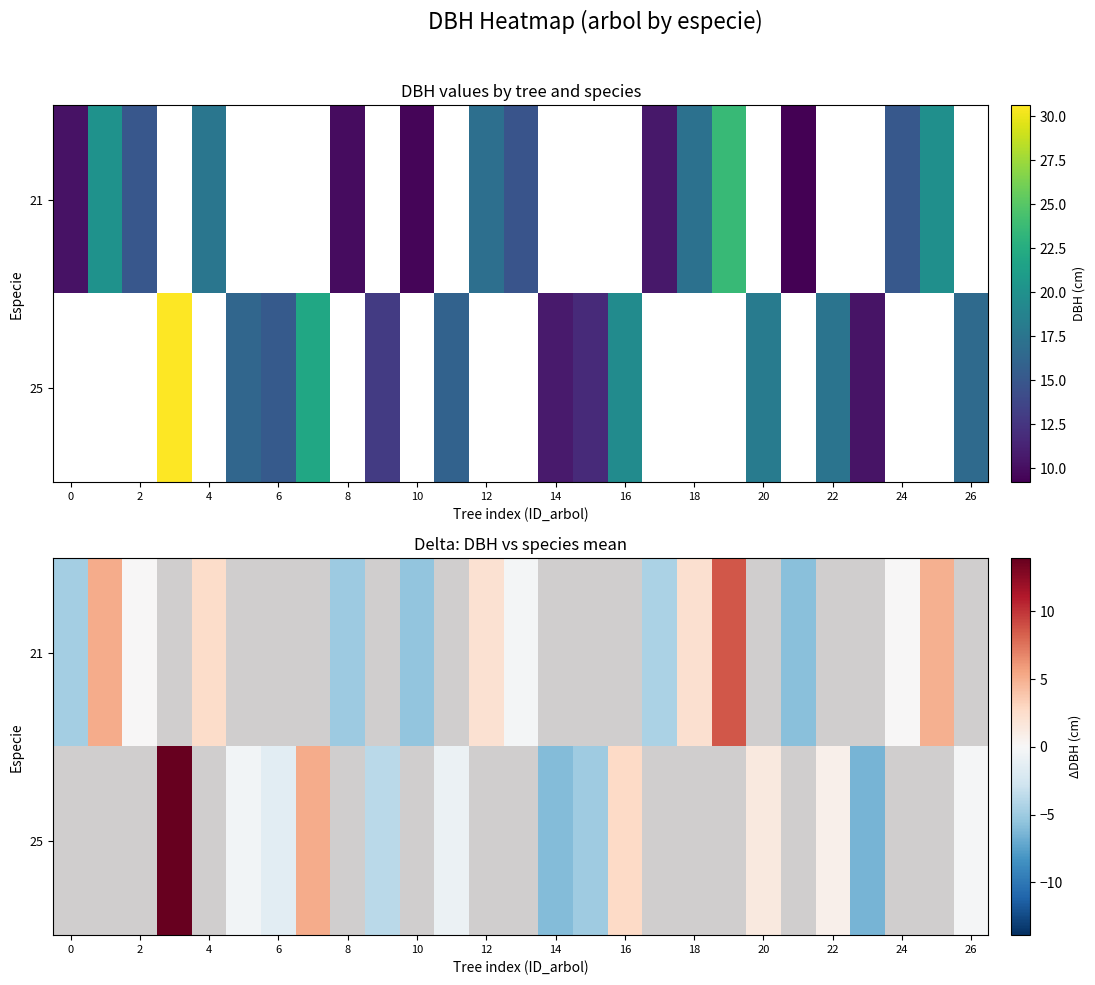

Is the value of 21 at 8 greater than the value of 25 at 24?

No